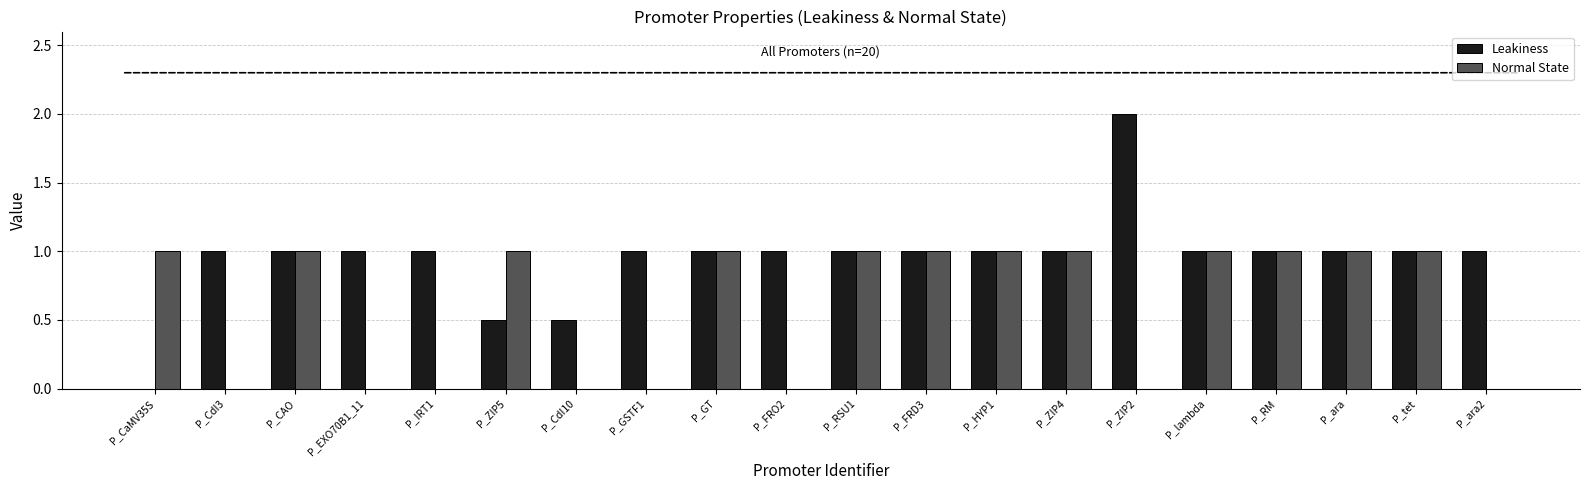

What is the sum of the Normal State values at P_FRD3 and P_ara?

2.0